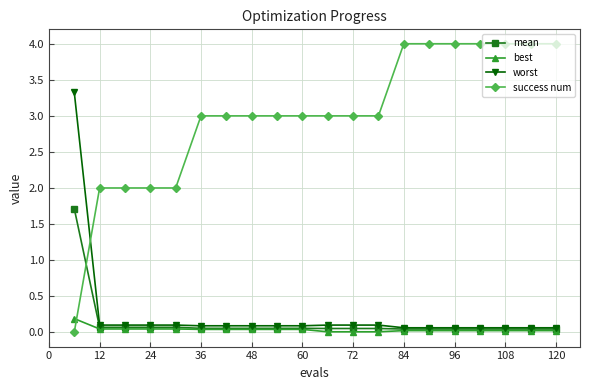

Which series has the largest total across all categories?

success num